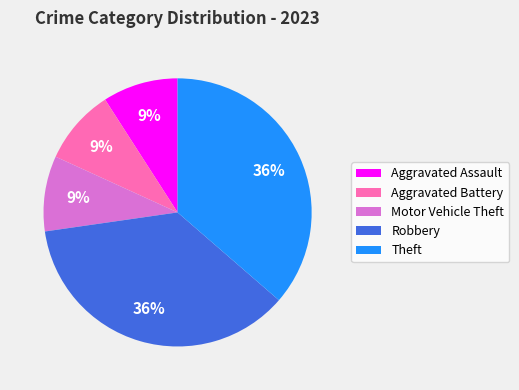

To the nearest percent, what is the average slice percentage?

20%